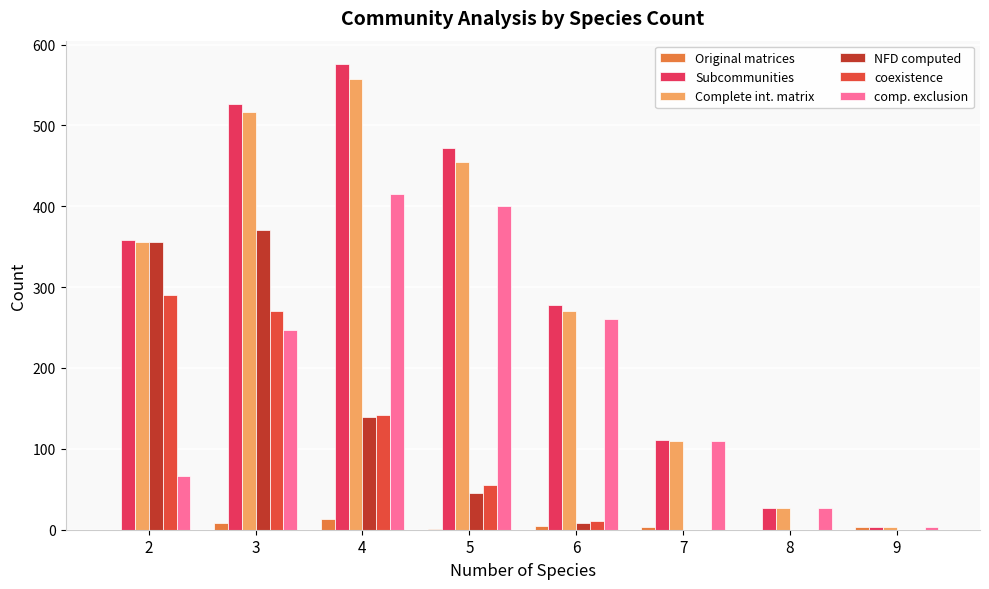

How many groups of bars are there?

8